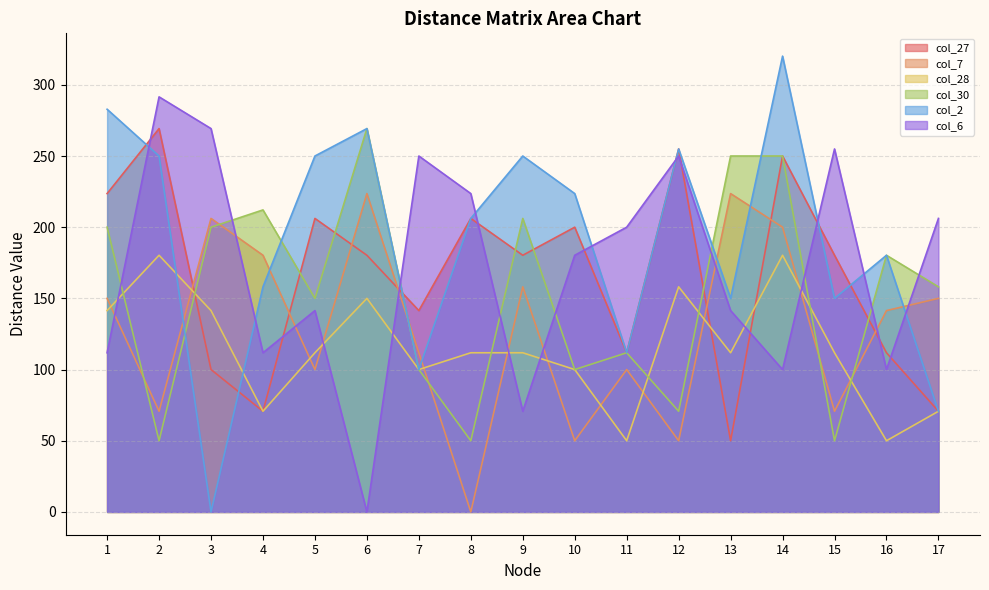

How many positive values does the col_6 series have?

16